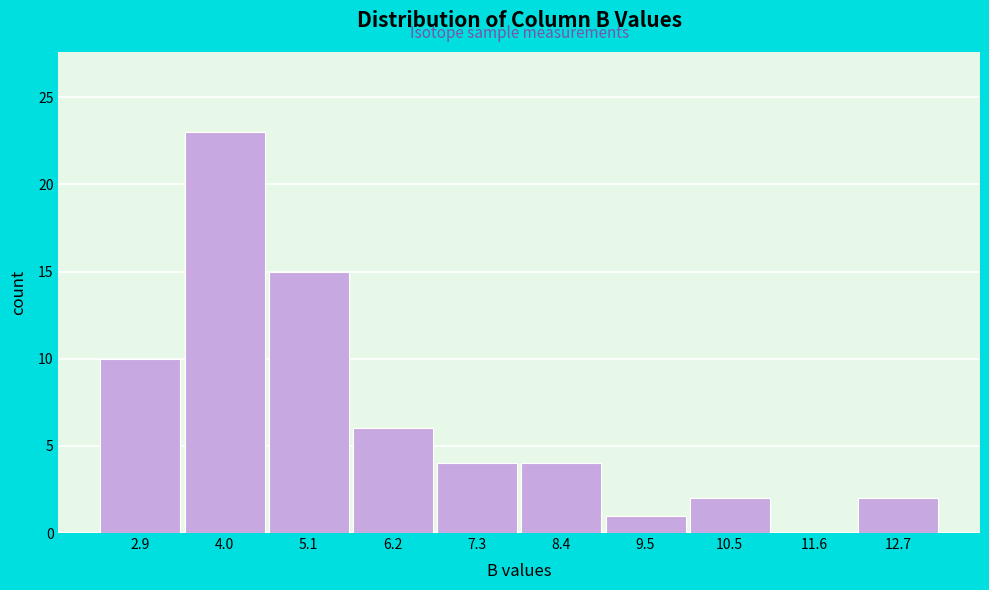

Reading left to right, what are all the values shown in this chart?

2.9=10	4.0=23	5.1=15	6.2=6	7.3=4	8.4=4	9.5=1	10.5=2	11.6=0	12.7=2